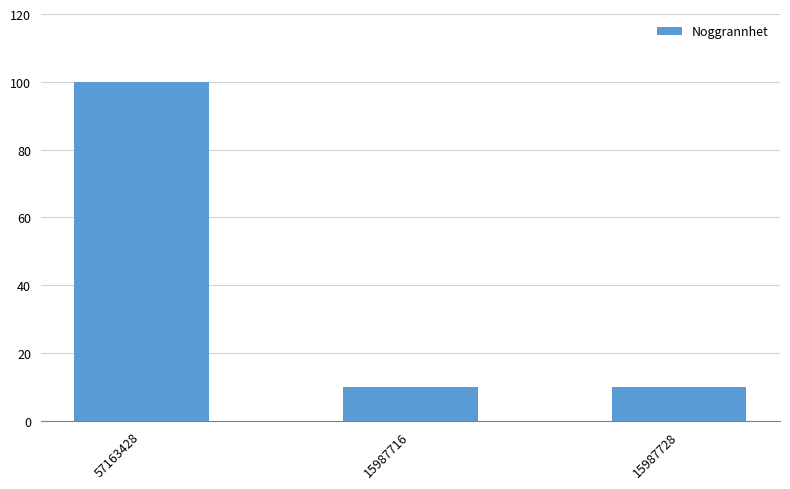

Which category has the highest value across all series?

57163428